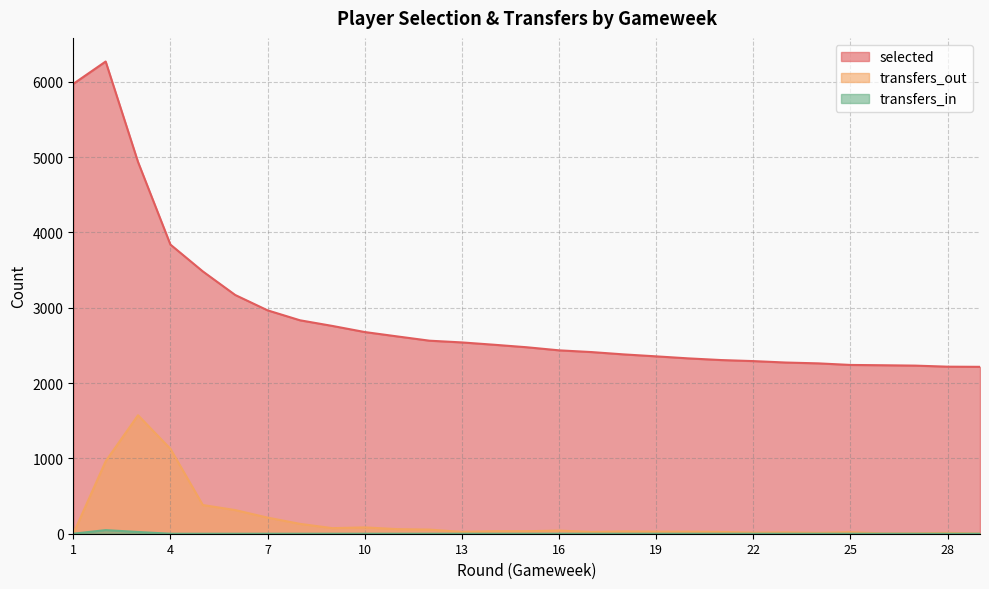

How many data points in selected are above 2476?

14